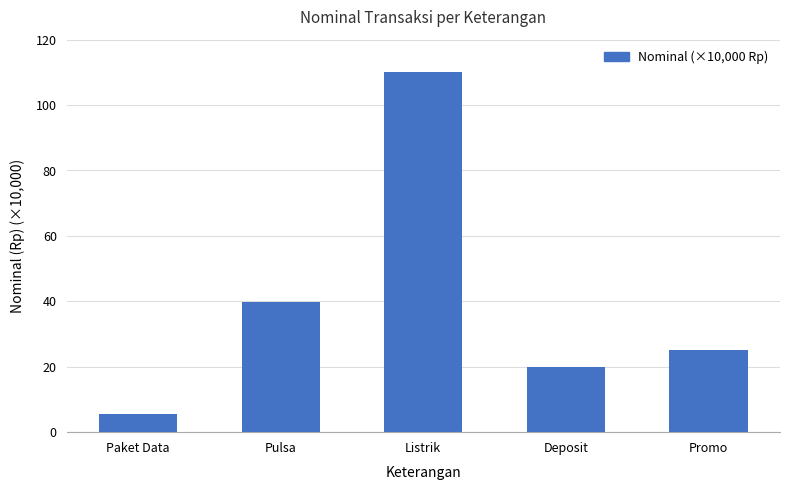

How many bars are there in total?

5